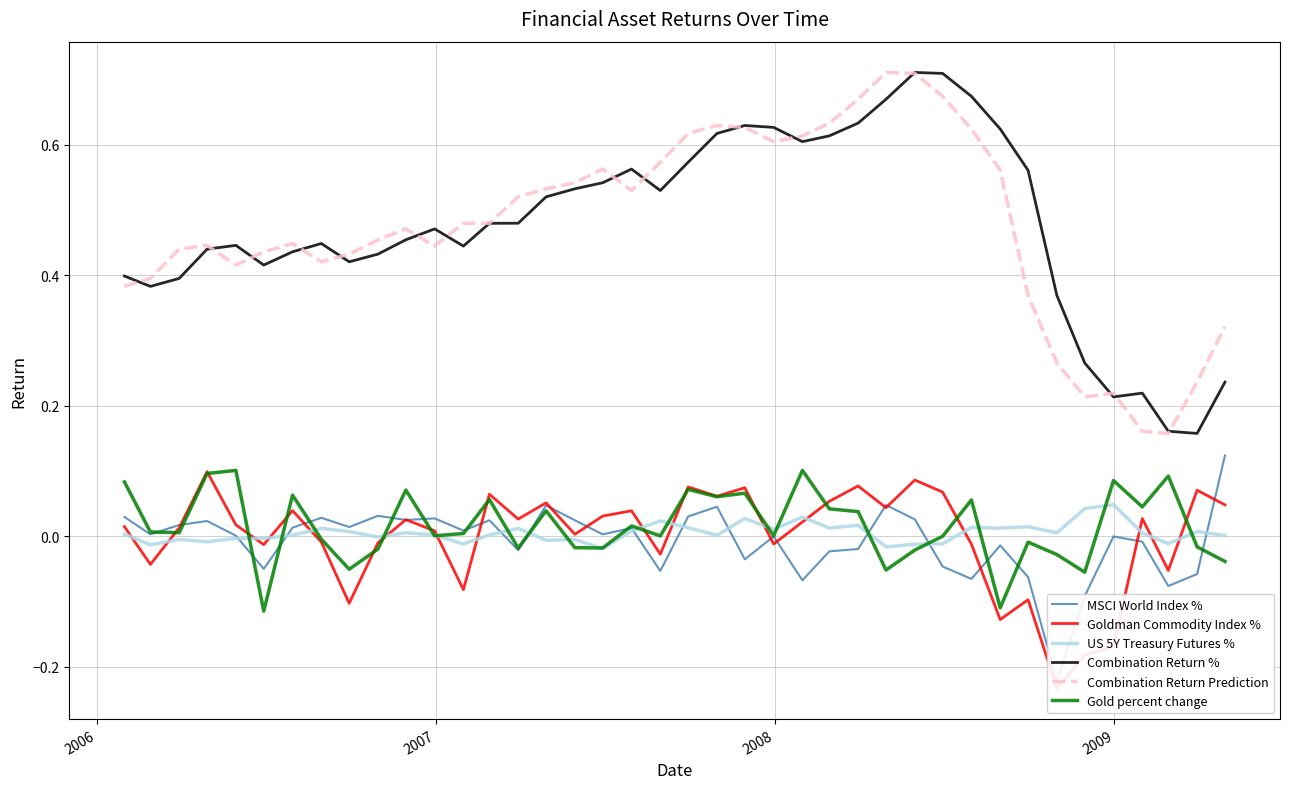

True or false: Gold percent change and Combination Return % intersect in this chart.

False